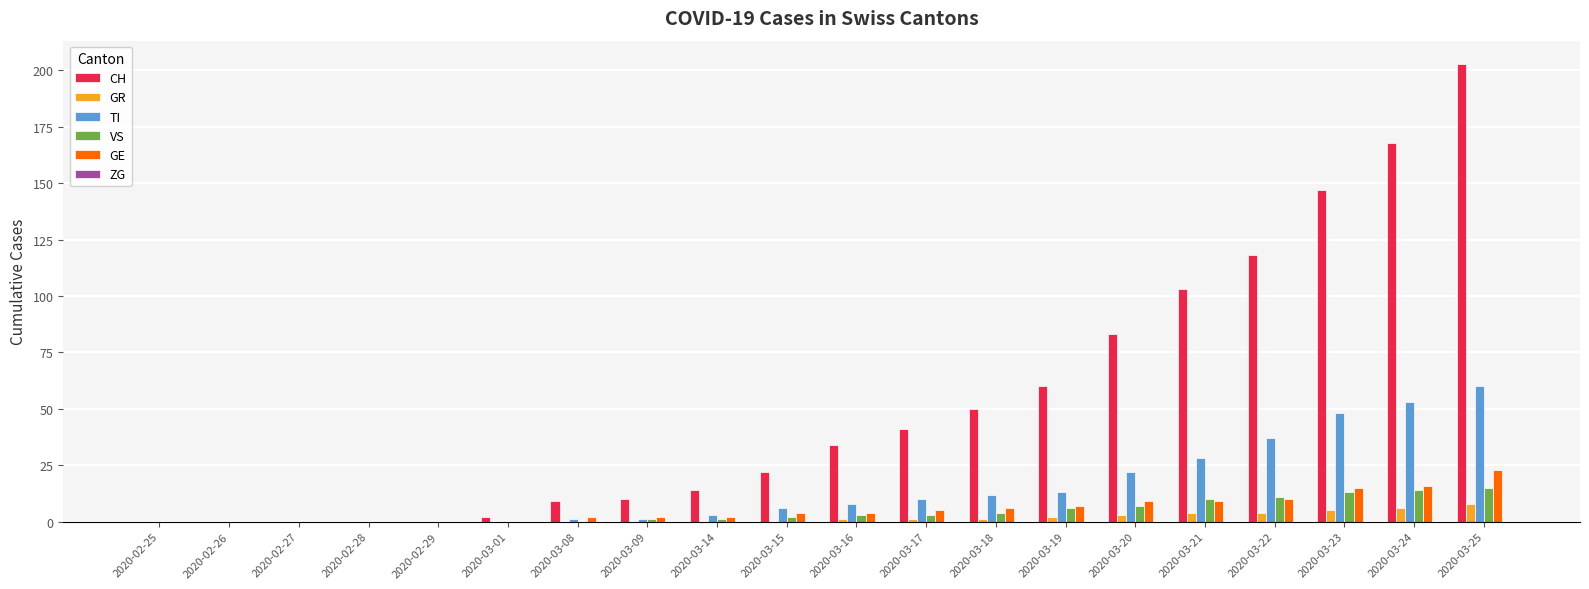

True or false: VS has a value of 7 at 2020-03-20.

True